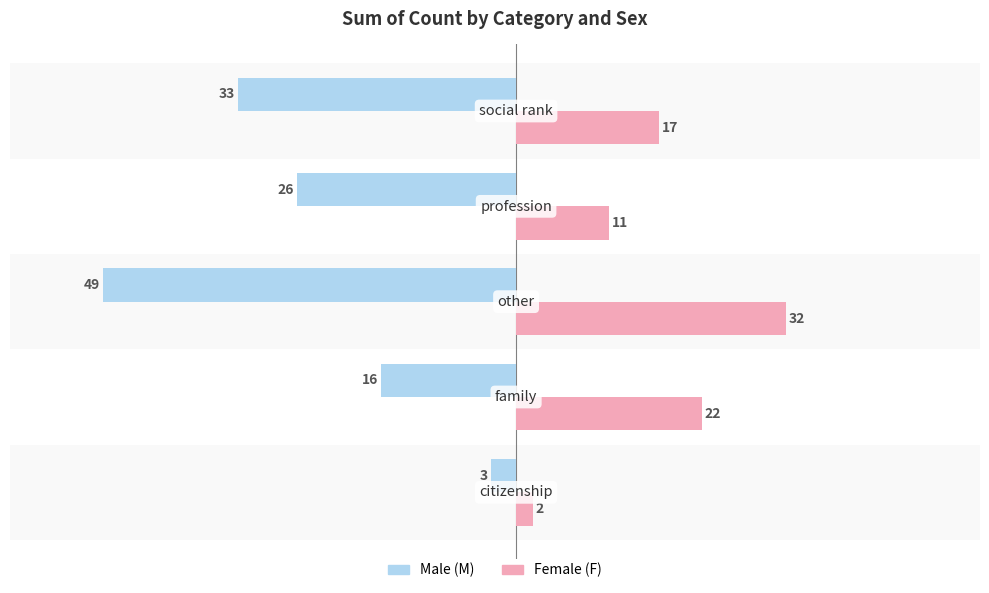

Count the number of data series in this chart.

2